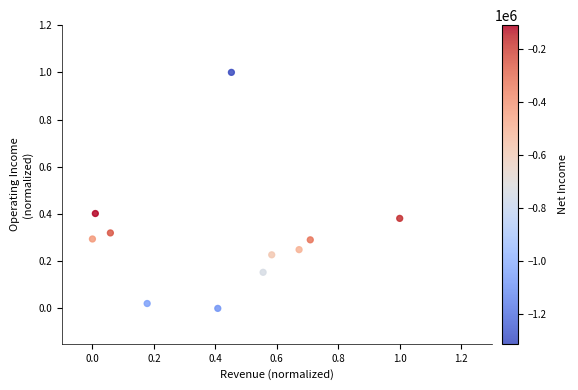

What is the range of X values (max minus min)?

1.0